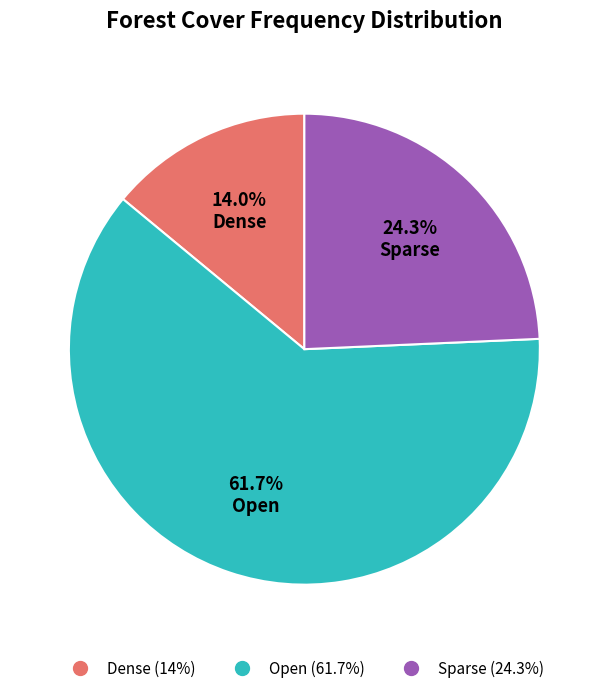

Which category has the biggest portion of the pie?

Open